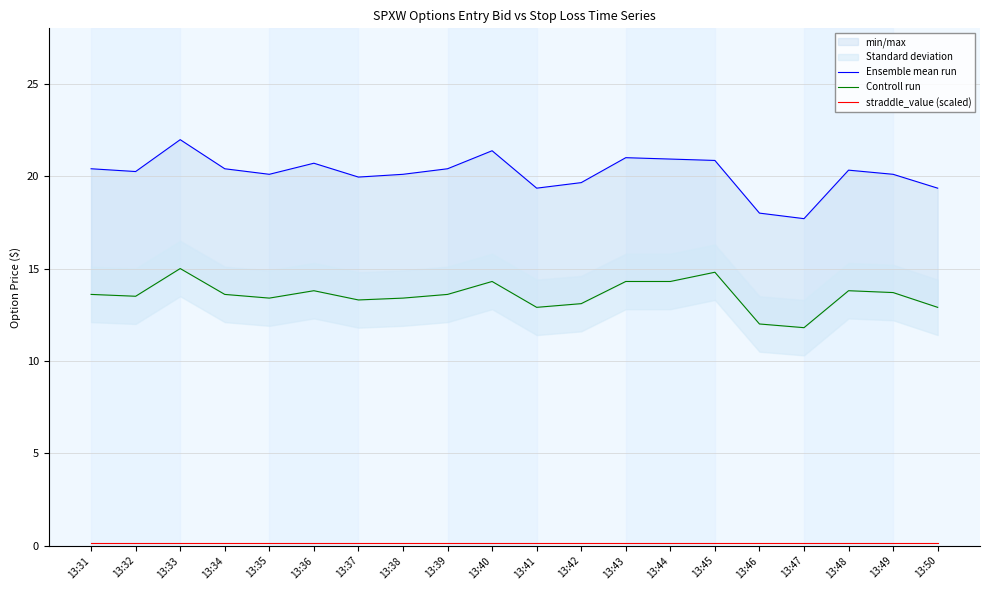

Where does the Ensemble mean run series first go above 20?

13:31